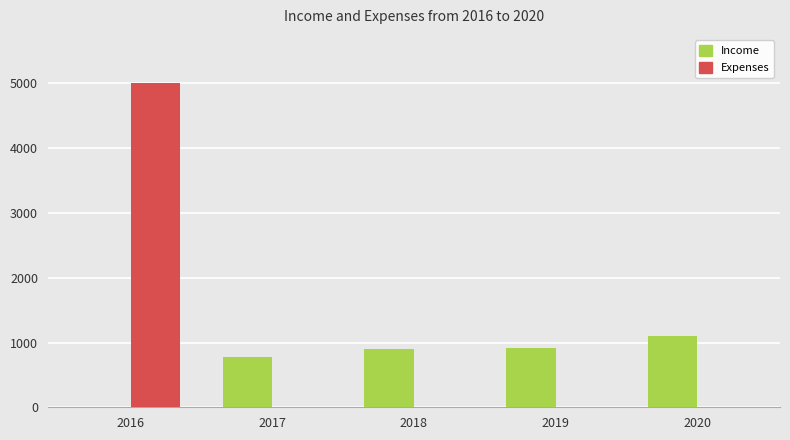

Are the bars grouped side by side (vs. stacked)?

Yes